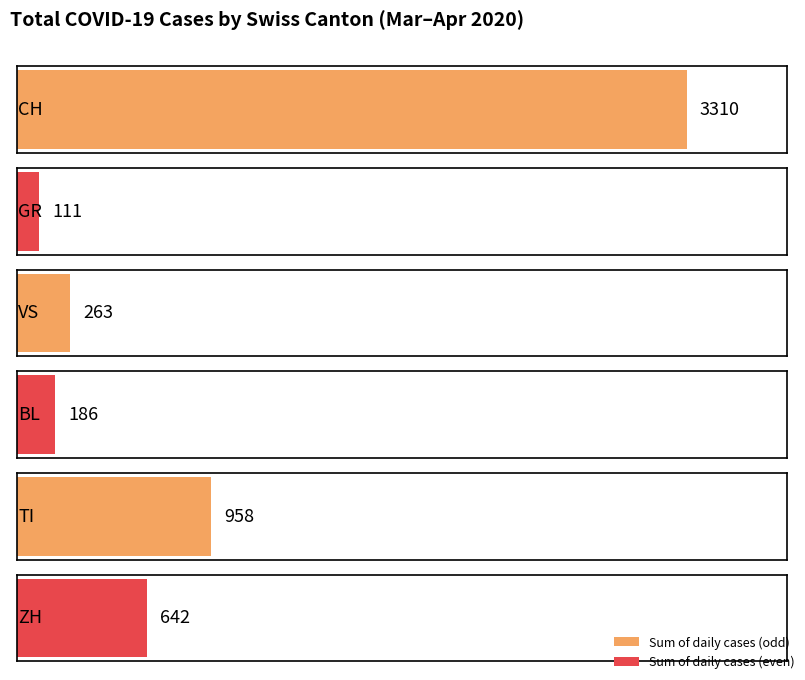

How many data points in ZH are above 35?

8